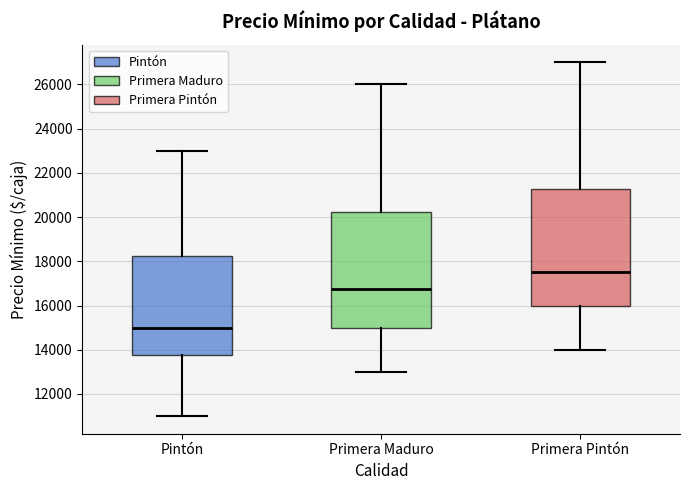

Which box has the highest median line?

Primera Pintón